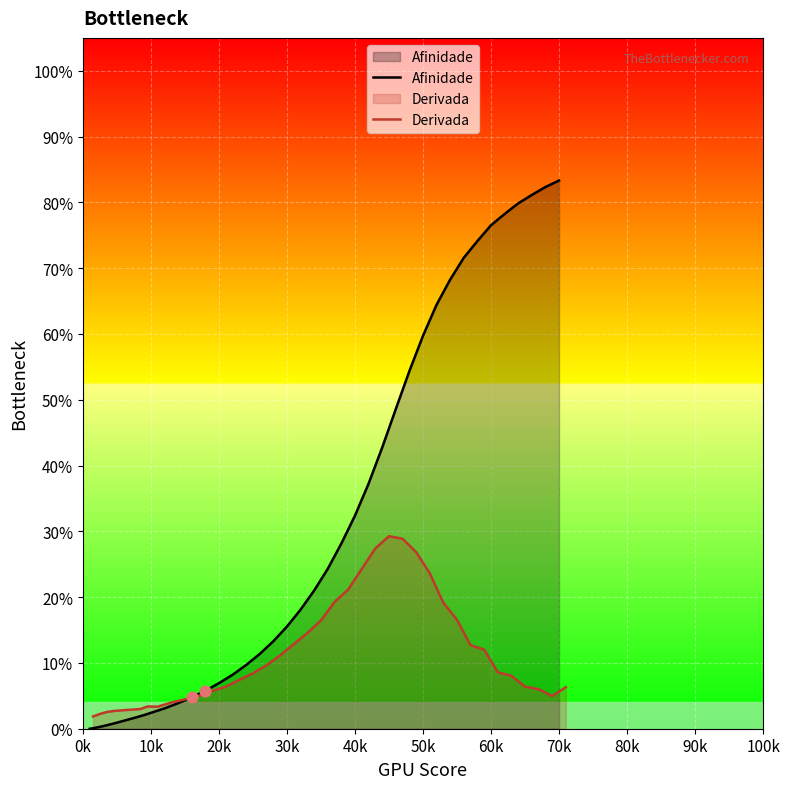

What are all the series names shown in the legend?

Afinidade, Derivada